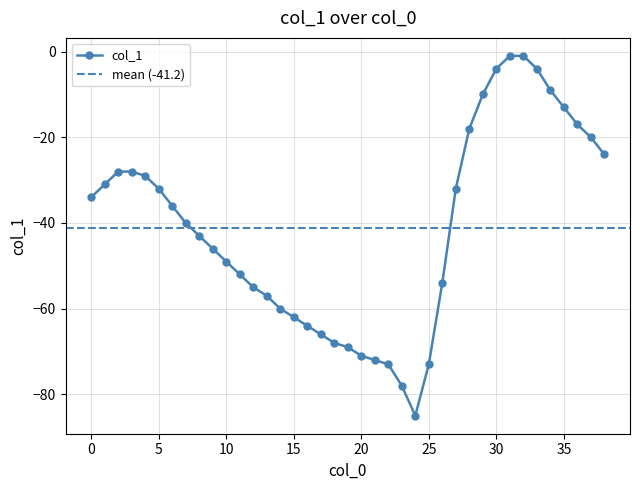

What is the value of the 14th point from the left?

-57